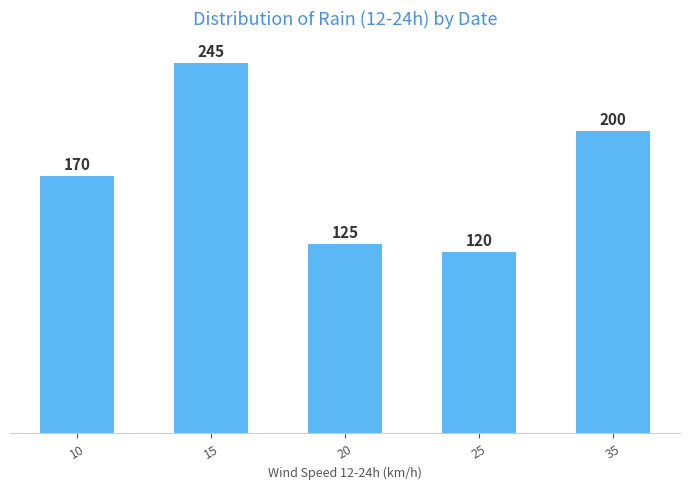

What is the minimum value shown in the chart?

120